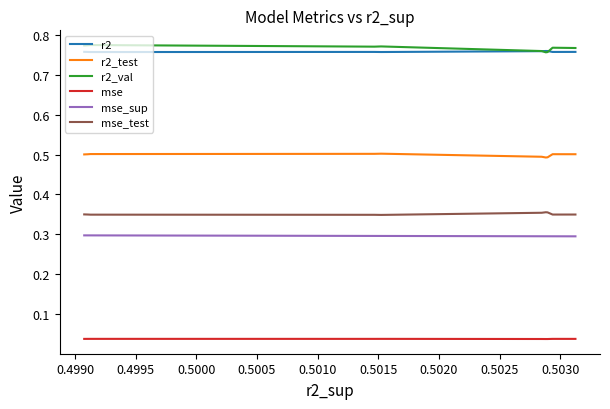

True or false: mse_sup and r2_test cross at least once.

False